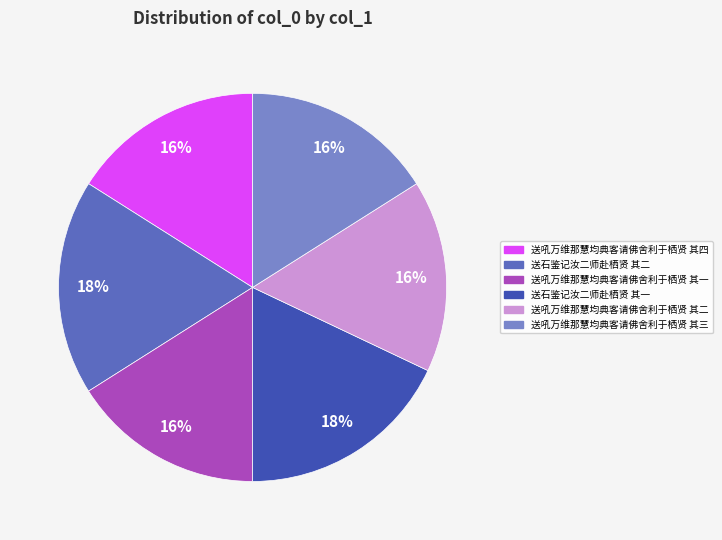

To the nearest percent, what percentage of the pie is 送石鉴记汝二师赴栖贤 其二?

18%